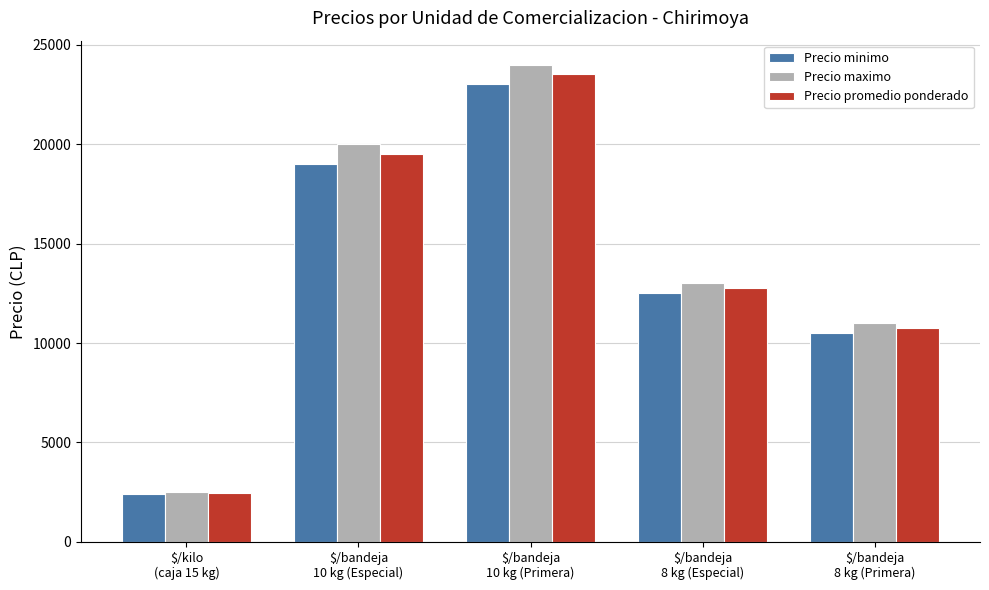

What position from the right is $/bandeja
10 kg (Primera)?

3